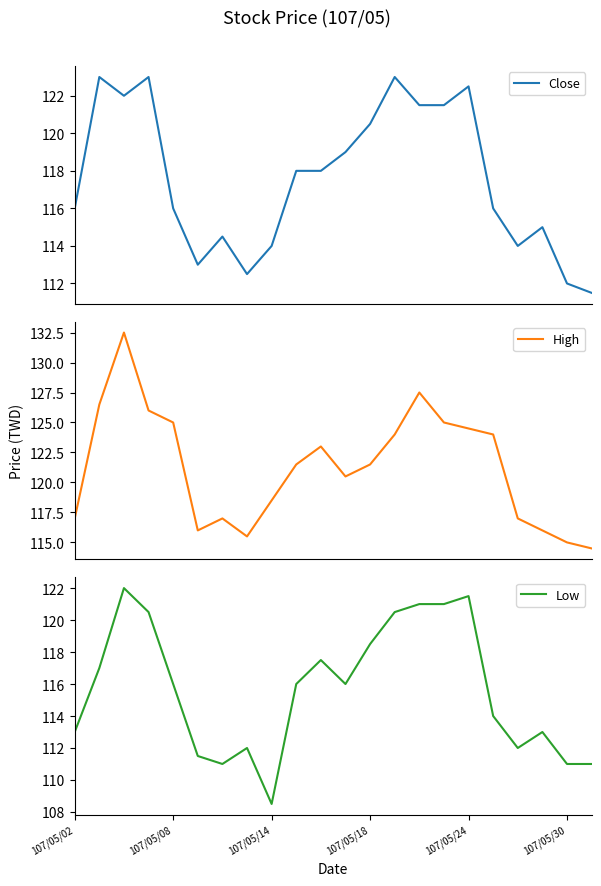

Which series has the largest total across all categories?

High